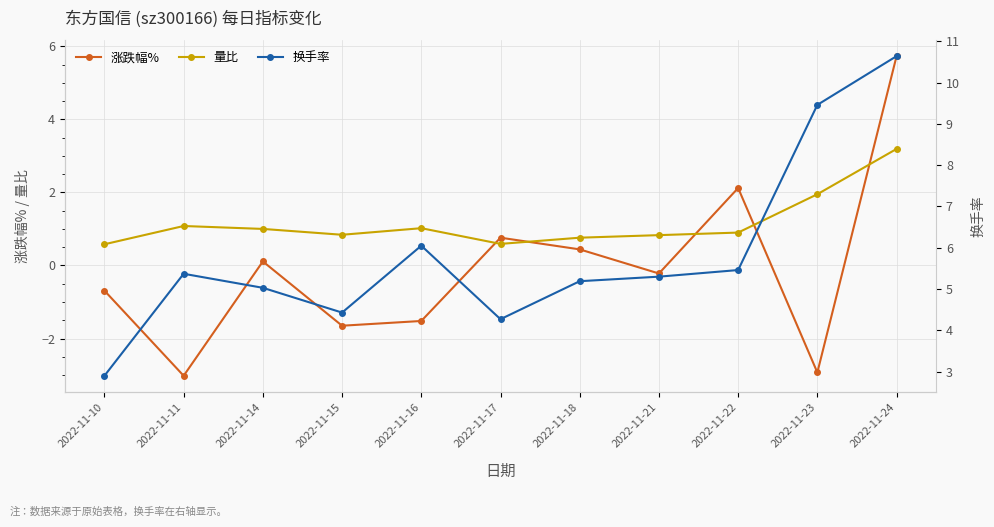

True or false: 涨跌幅% has more than 0 points higher than both neighbors.

True